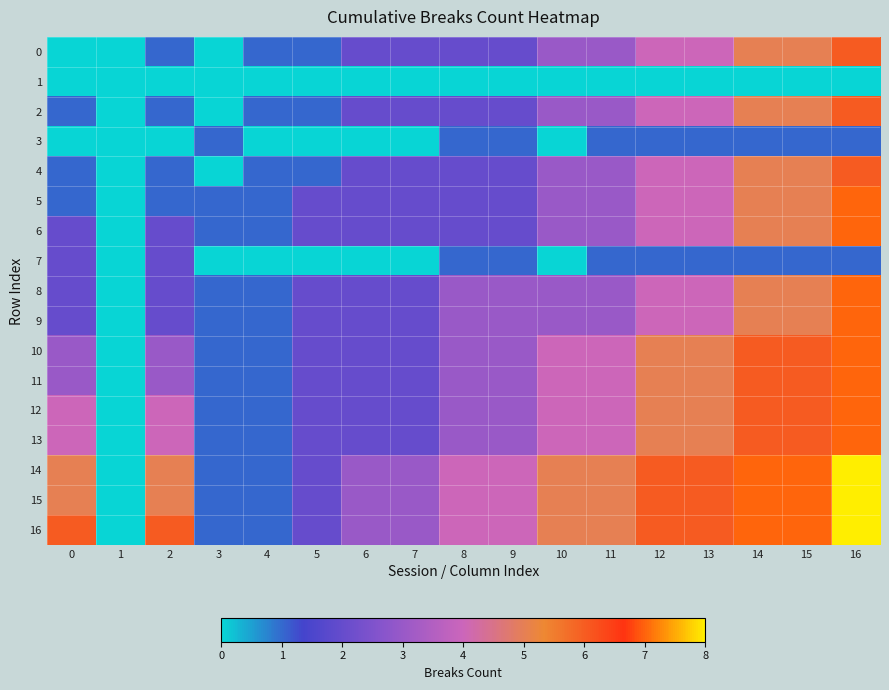

What is the difference between the highest and lowest values at 16?

8